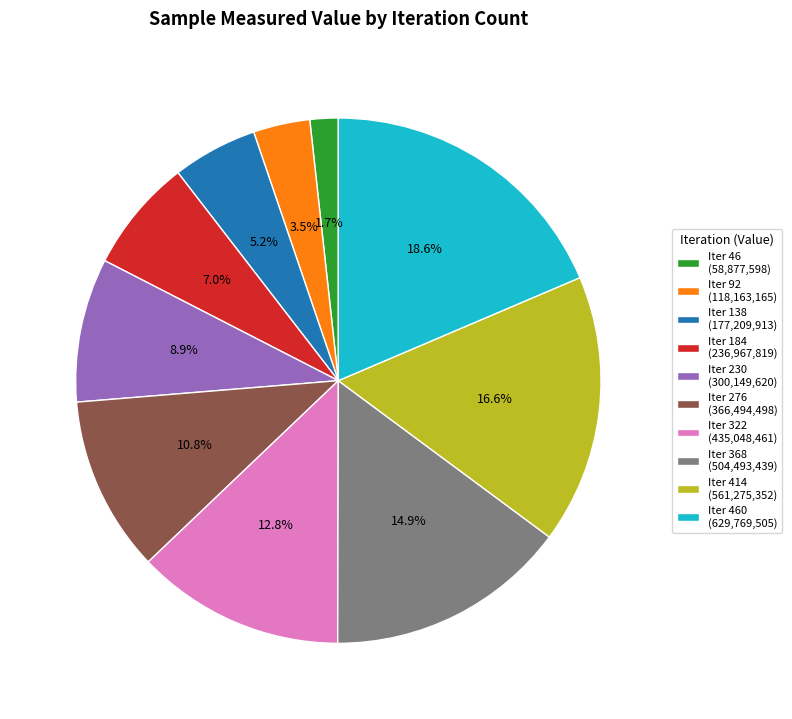

What is the smallest slice in the pie chart?

Iter 46 (58,877,598)